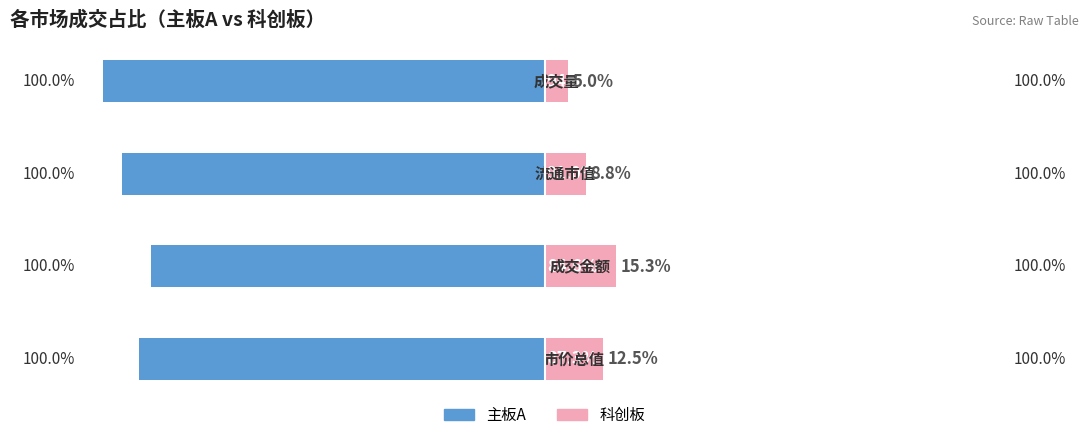

Is it true that 主板A equals -87.3 at 0?

True